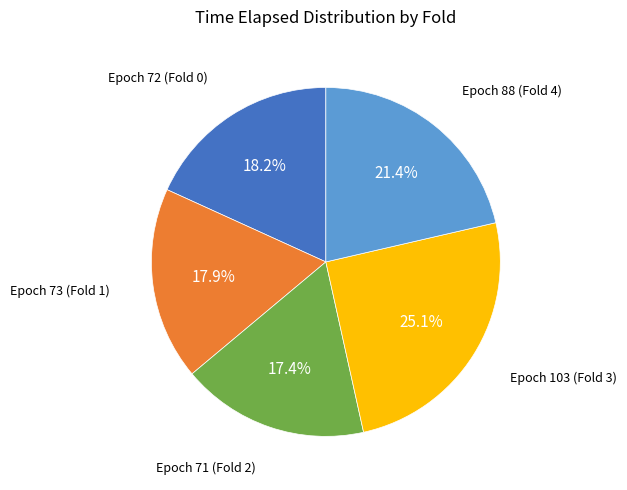

How many slices are in this pie chart?

5